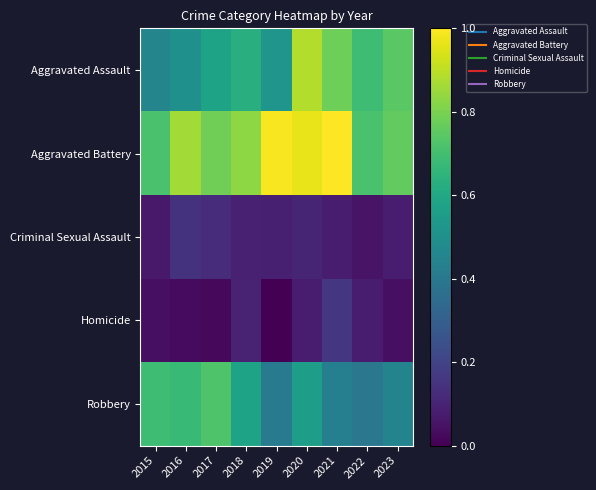

Reading left to right, extract all data points from this chart.

Aggravated Assault: 2015=0.5	2016=0.5	2017=0.6	2018=0.6	2019=0.5	2020=0.9	2021=0.8	2022=0.7	2023=0.7
Aggravated Battery: 2015=0.7	2016=0.9	2017=0.8	2018=0.8	2019=1.0	2020=1.0	2021=1.0	2022=0.7	2023=0.8
Criminal Sexual Assault: 2015=0.1	2016=0.1	2017=0.1	2018=0.1	2019=0.1	2020=0.1	2021=0.1	2022=0.1	2023=0.1
Homicide: 2015=0.0	2016=0.0	2017=0.0	2018=0.1	2019=0.0	2020=0.1	2021=0.2	2022=0.1	2023=0.0
Robbery: 2015=0.7	2016=0.7	2017=0.7	2018=0.6	2019=0.4	2020=0.6	2021=0.4	2022=0.4	2023=0.5